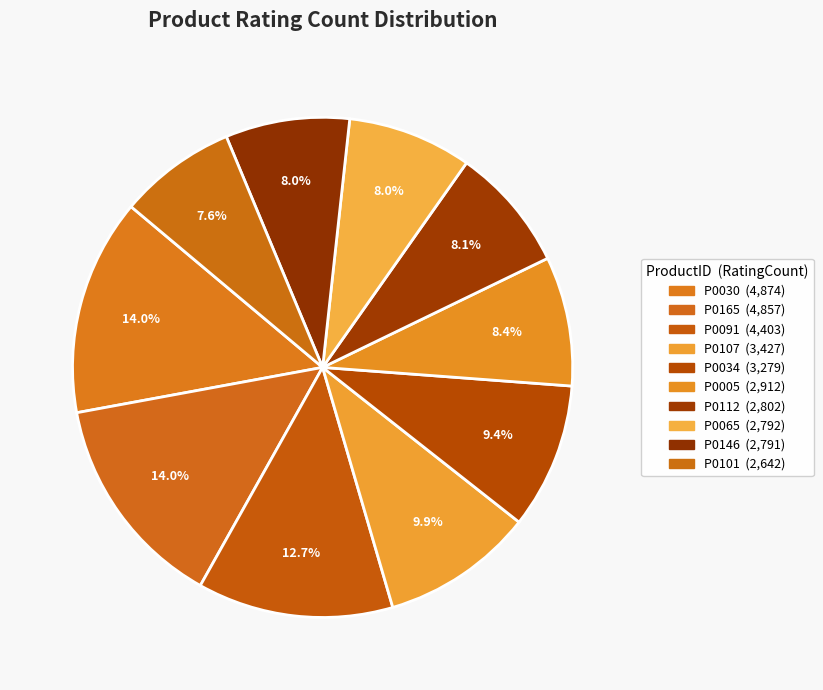

To the nearest percent, what is the difference between the P0101 and P0034 slice percentages?

2%